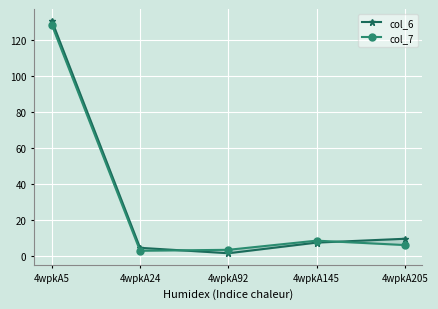

The value of col_7 at 4wpkA92 is 1.0. True or false?

False